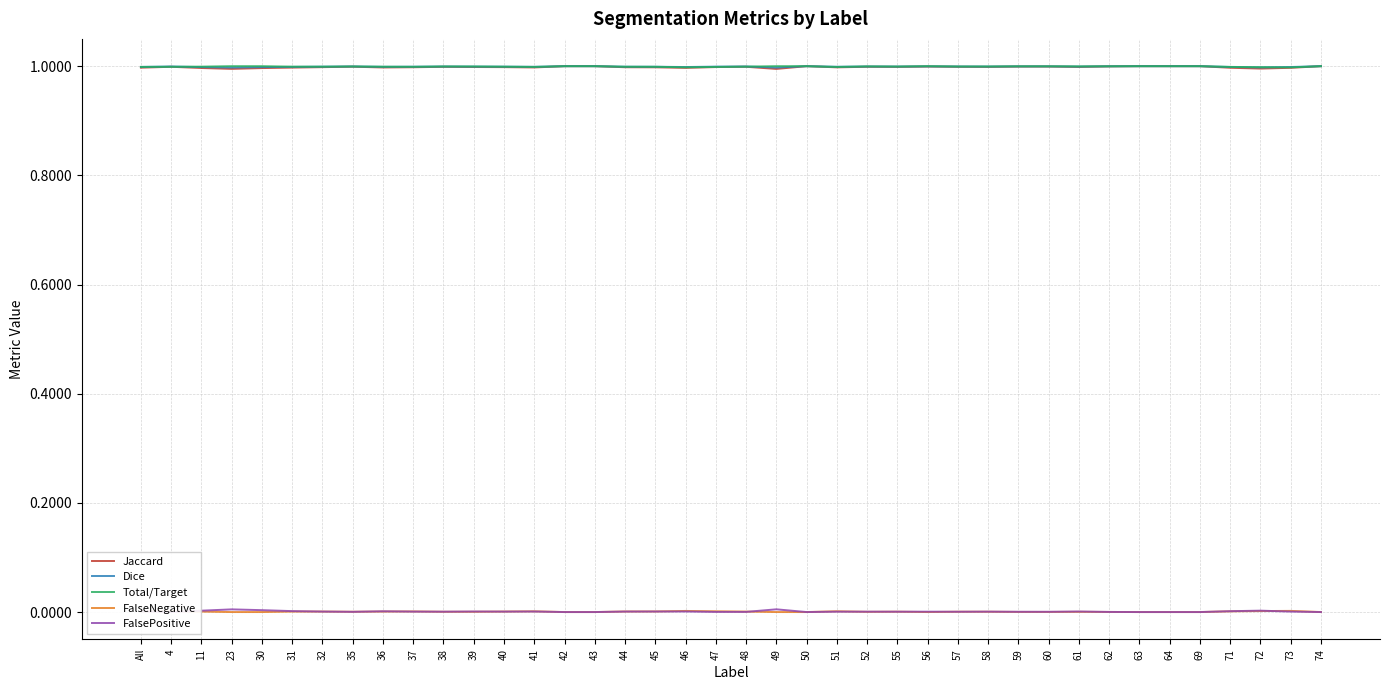

What is the label of the 13th point from the left?

40